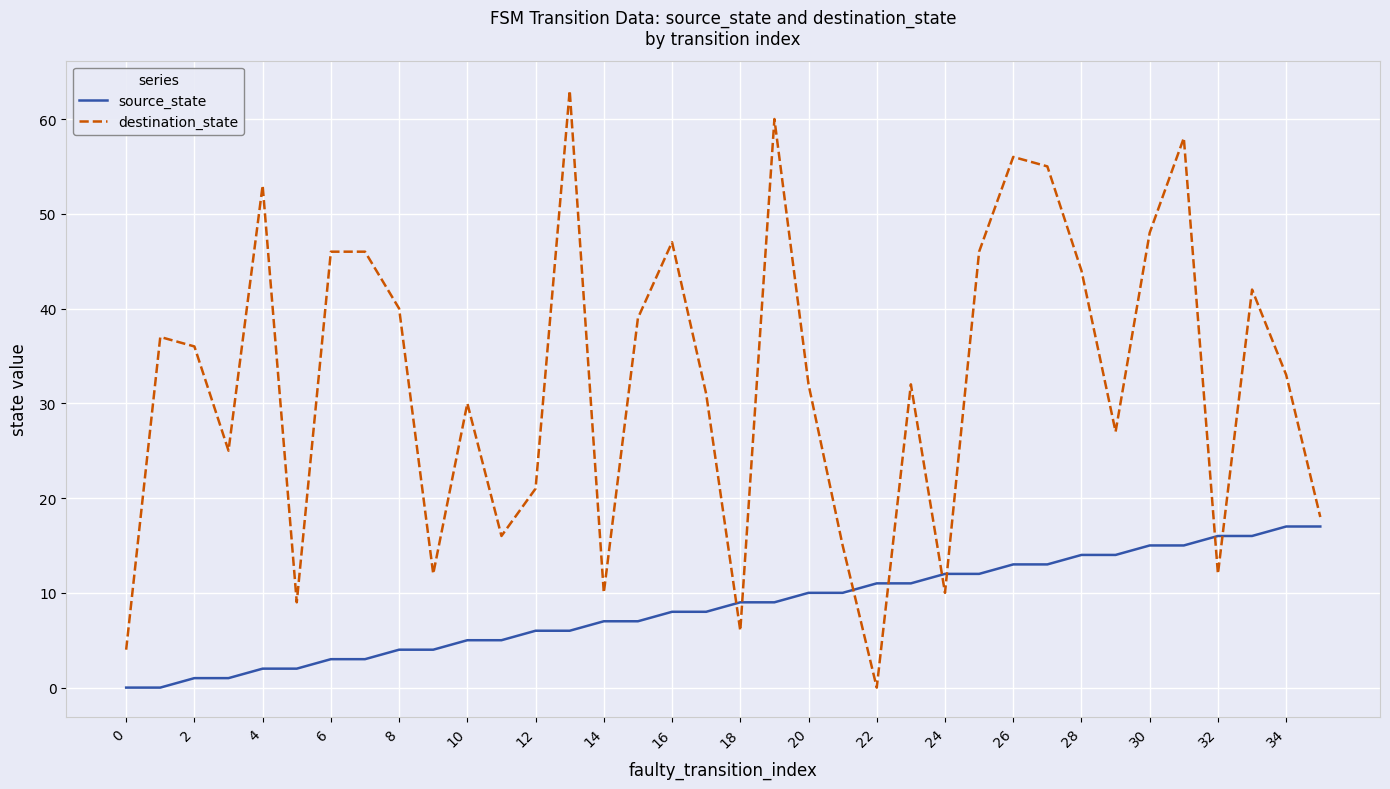

Which series has the largest range (max minus min)?

destination_state